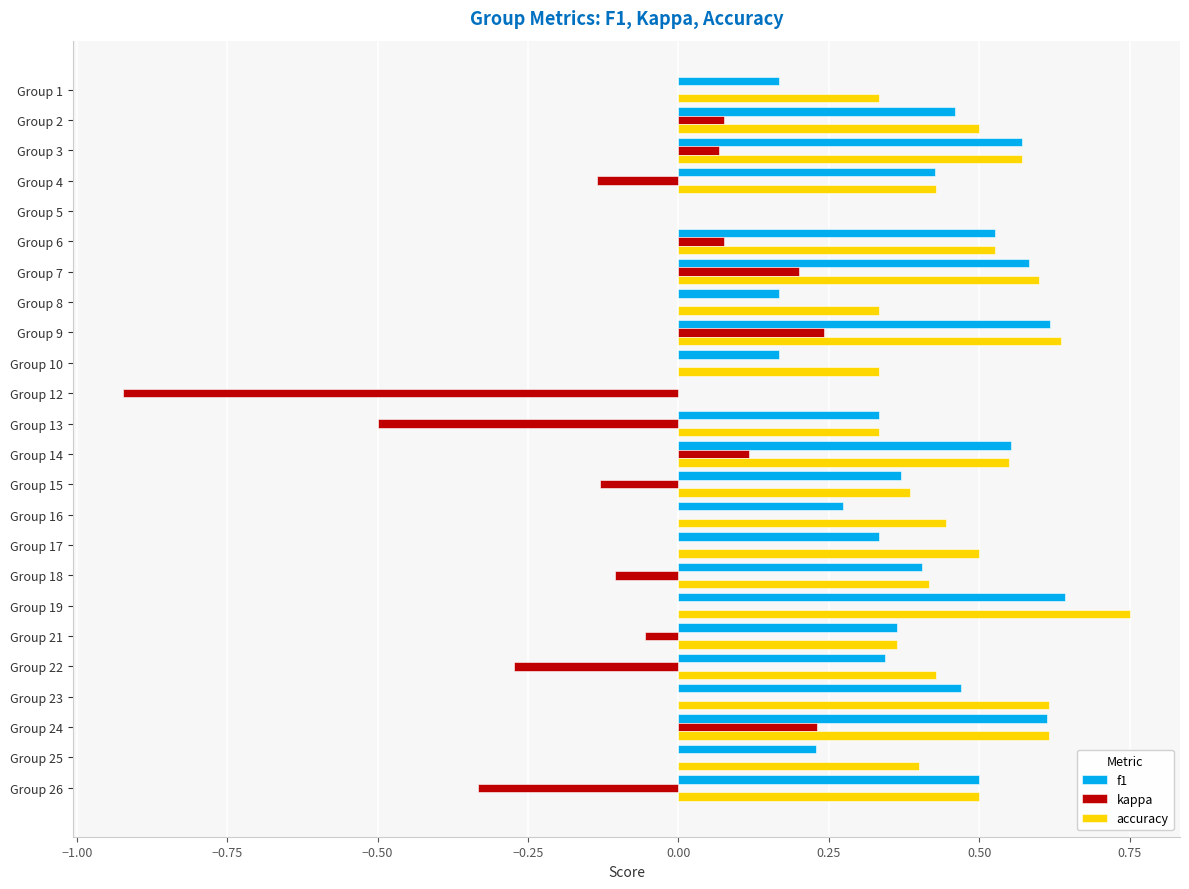

What is the sum of all accuracy values?

10.6